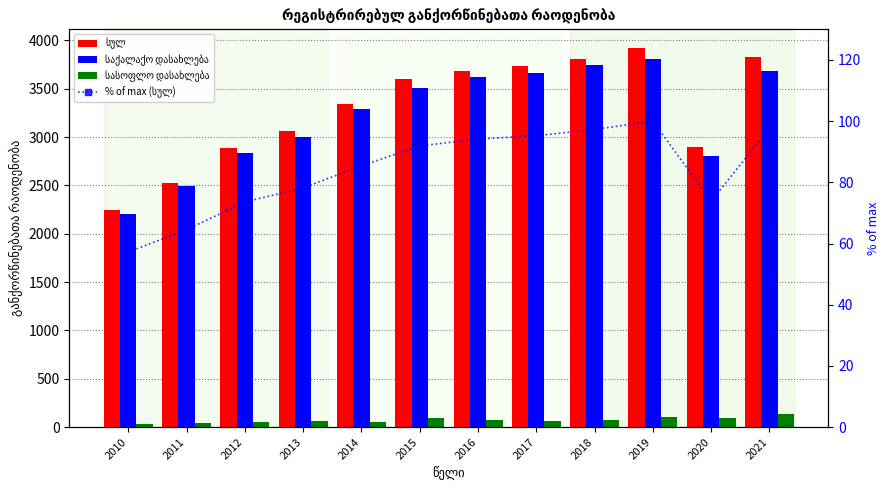

Reading left to right, what are all the values shown in this chart?

სულ: 2242.0	2528.0	2883.0	3063.0	3346.0	3601.0	3688.0	3731.0	3812.0	3918.0	2894.0	3826.0
საქალაქო დასახლება: 2209.0	2490.0	2830.0	2996.0	3293.0	3504.0	3617.0	3665.0	3743.0	3808.0	2801.0	3686.0
სასოფლო დასახლება: 33.0	38.0	53.0	67.0	53.0	97.0	71.0	66.0	69.0	110.0	93.0	140.0
% of max (სულ): 57.2	64.5	73.6	78.2	85.4	91.9	94.1	95.2	97.3	100.0	73.9	97.7